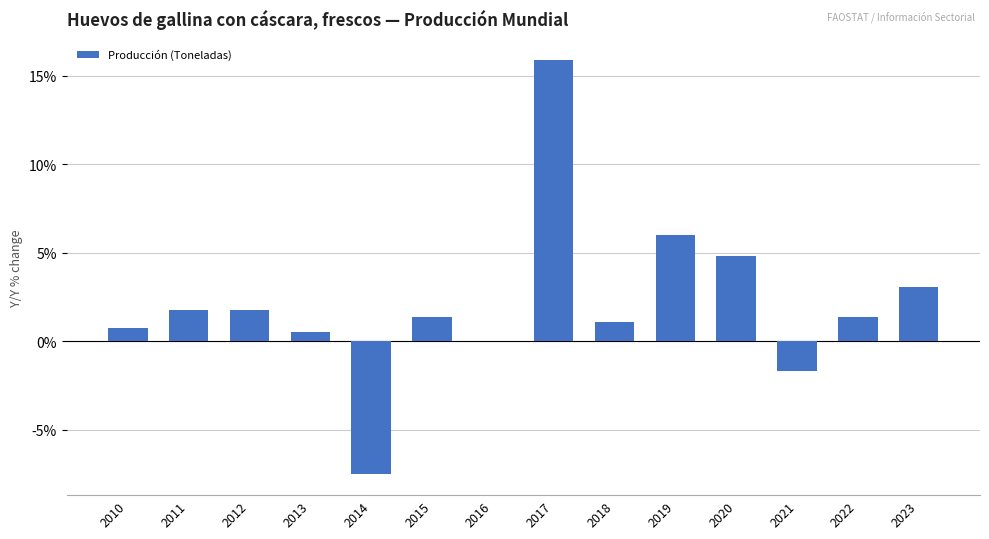

Reading left to right, what are all the values shown in this chart?

2010=0.7	2011=1.8	2012=1.8	2013=0.5	2014=-7.5	2015=1.4	2016=0.0	2017=15.9	2018=1.1	2019=6.0	2020=4.8	2021=-1.7	2022=1.4	2023=3.1